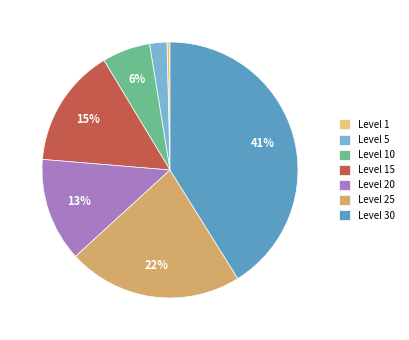

Rank the categories by value from highest to lowest.

Level 30, Level 25, Level 15, Level 20, Level 10, Level 5, Level 1